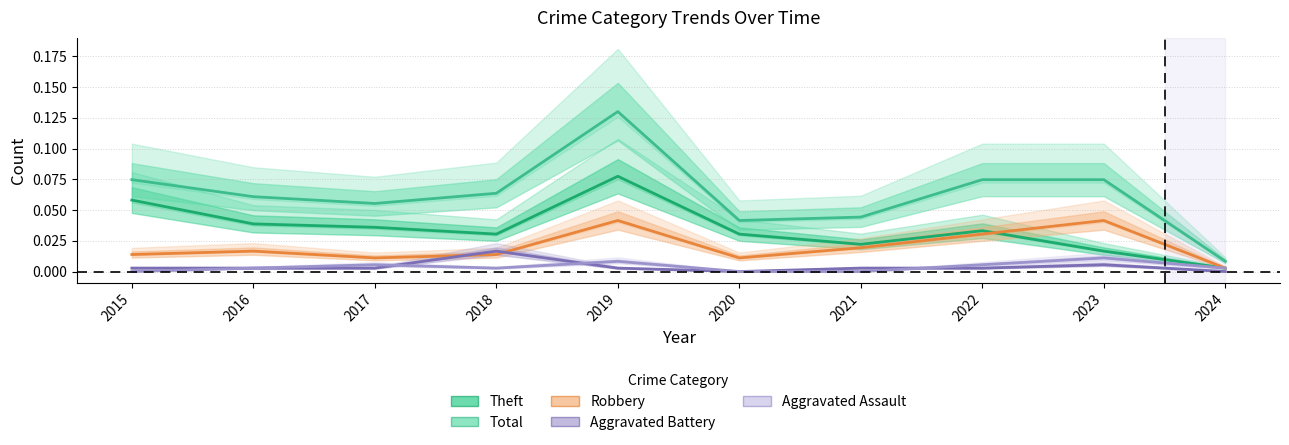

What is the spread (max minus min) of values at 2018?

0.1